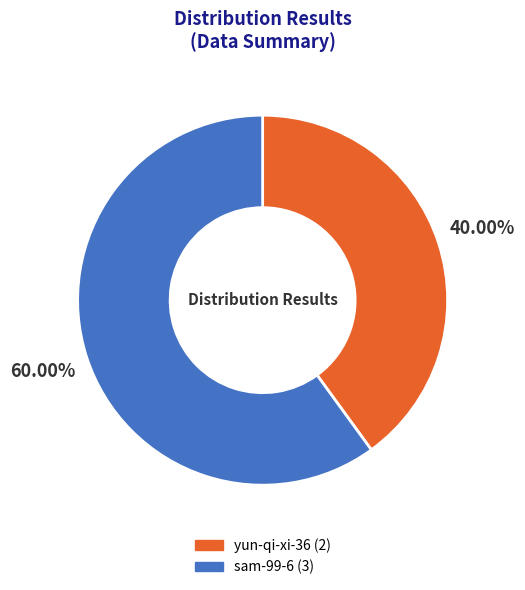

What percentage is the sam-99-6 slice, to the nearest percent?

60%